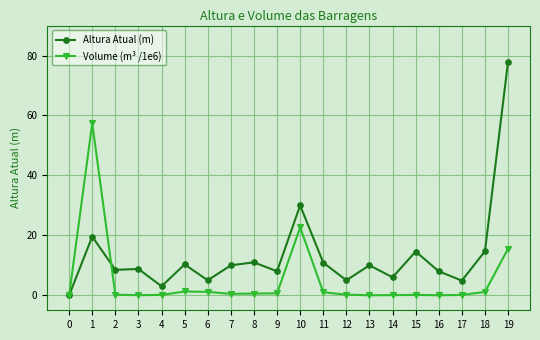

List the series in order of their overall mean, highest first.

Altura Atual (m), Volume (m³ /1e6)